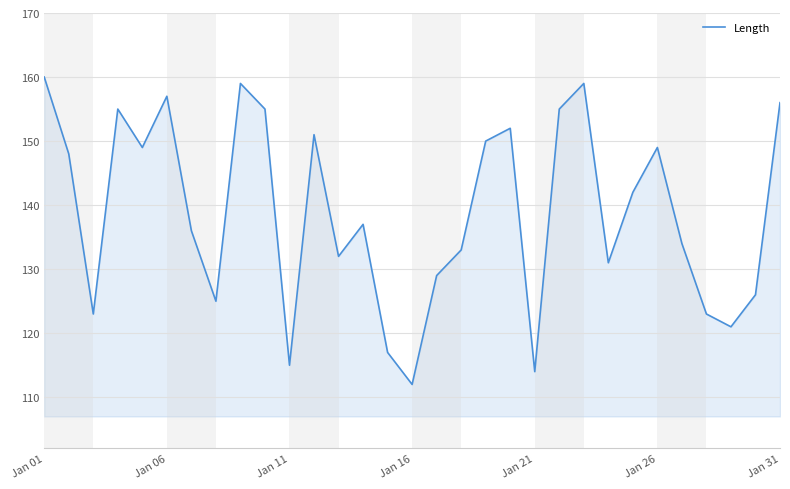

What is the minimum value shown in the chart?

112